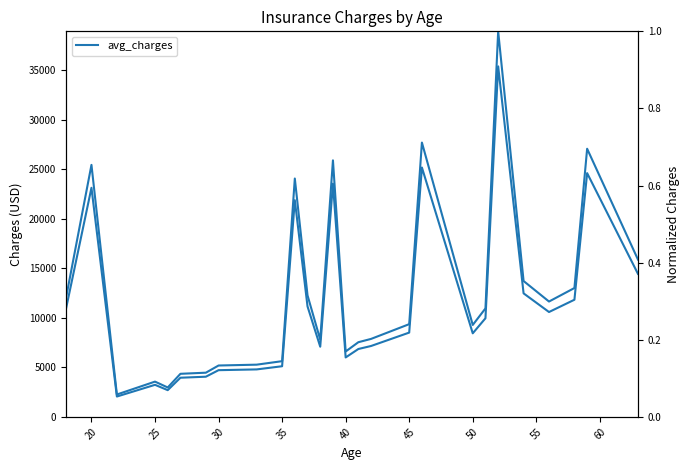

What is the smallest value displayed?

0.1